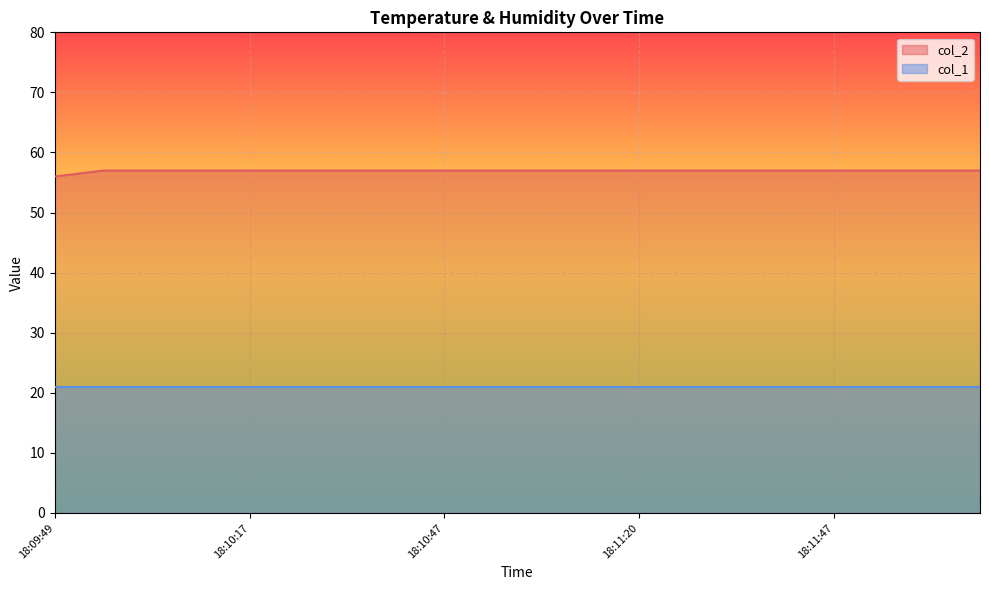

How many lines are shown in the chart?

2